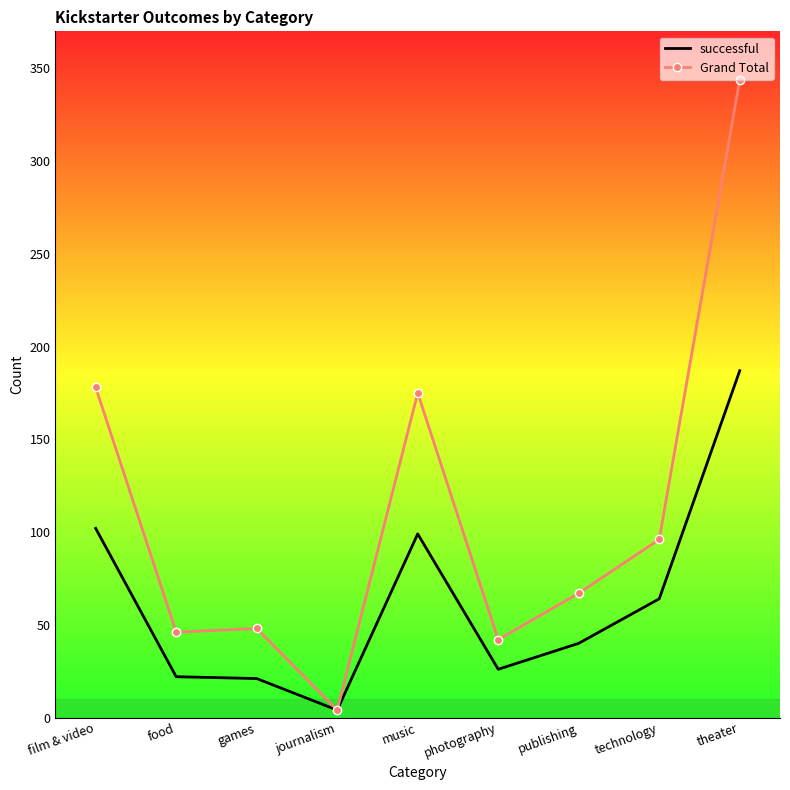

True or false: successful has more than 2 points higher than both neighbors.

False